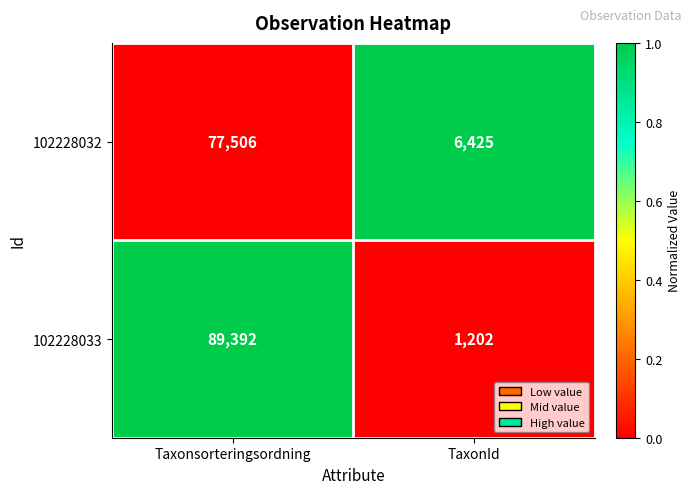

What is the approximate value of 102228032 at TaxonId?

6425